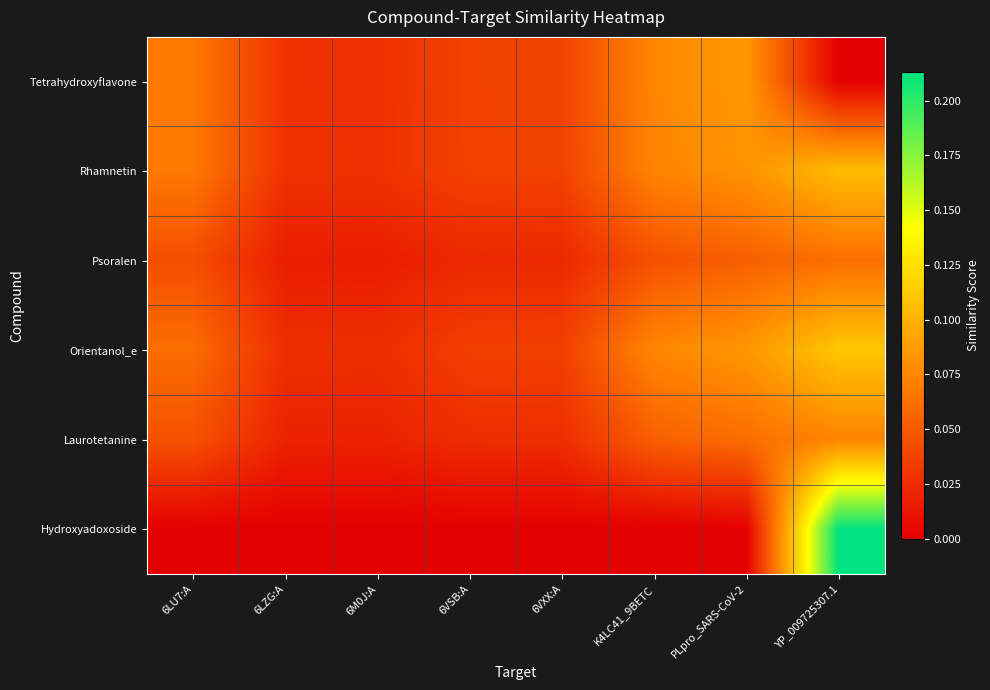

How many categories are shown in the chart?

8